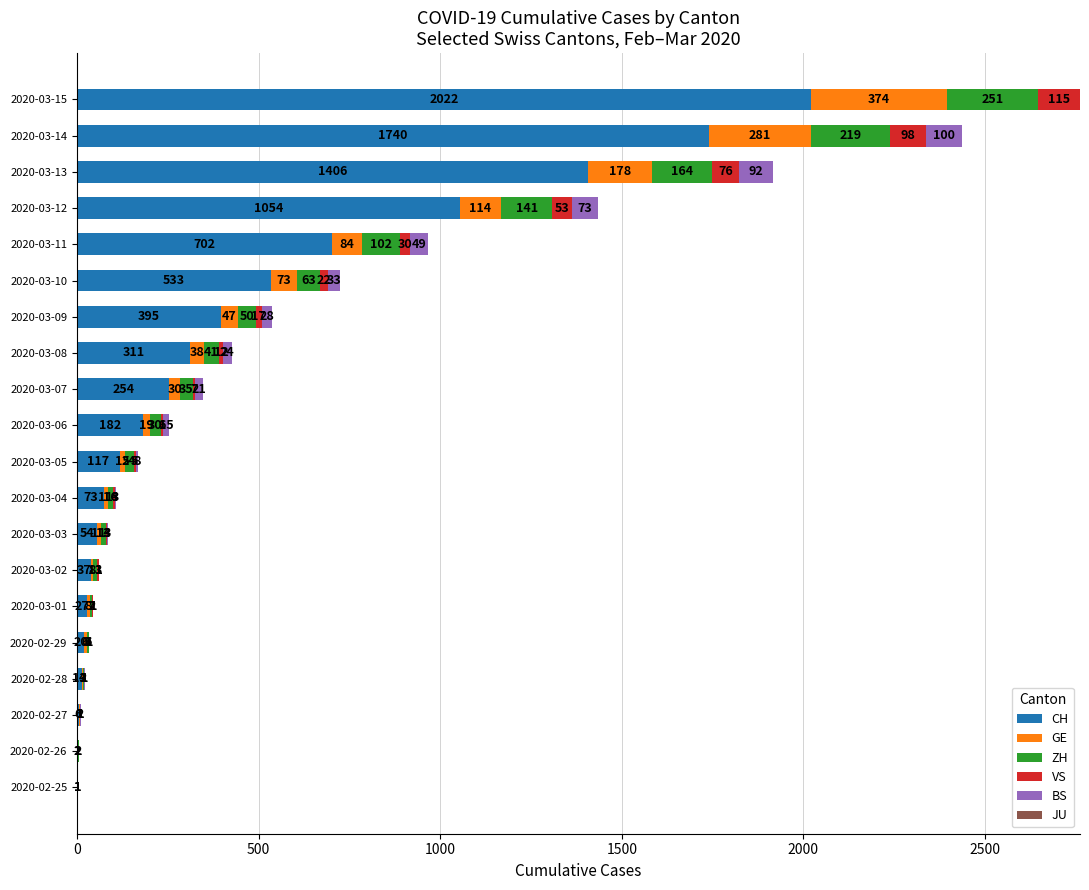

At which label is CH closest to 1011?

2020-03-12